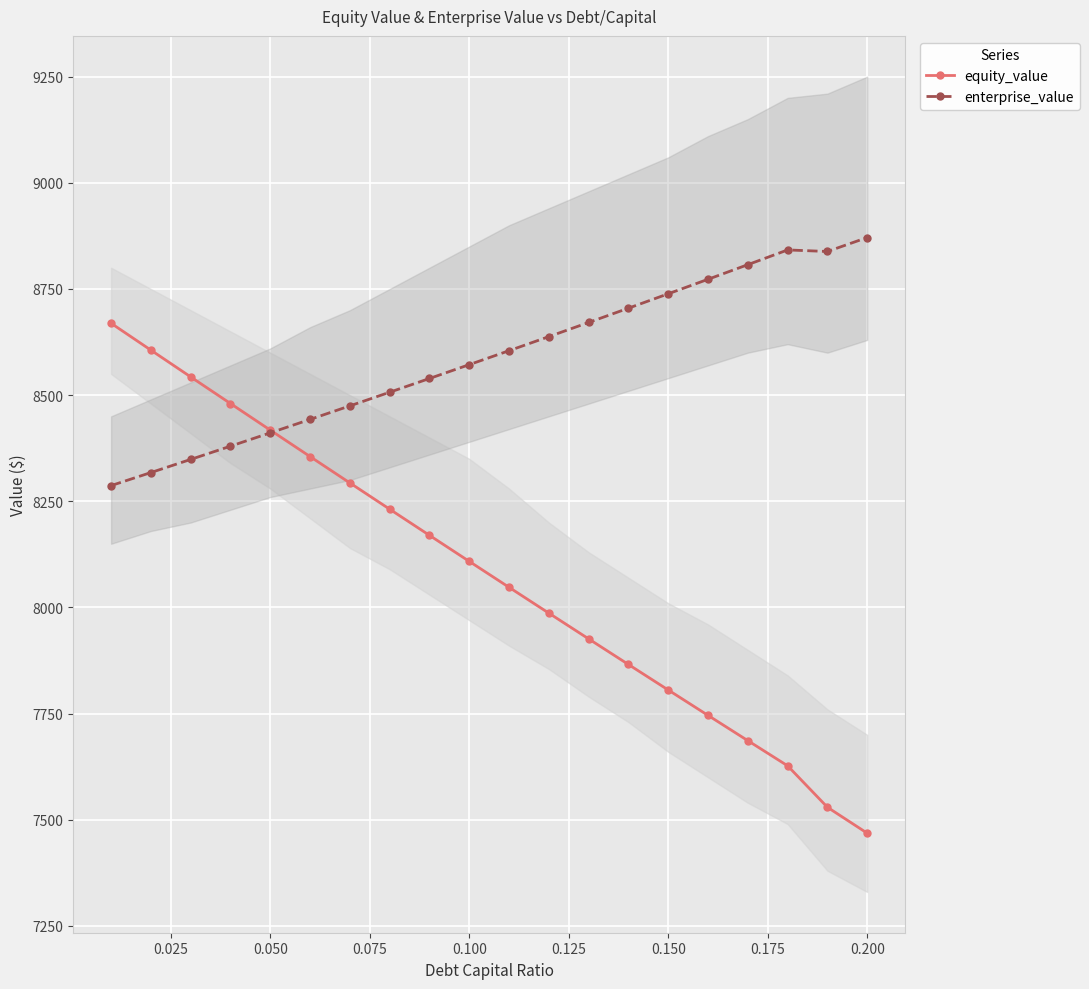

What is the value of the enterprise_value point at the 11th from the left?

8604.7